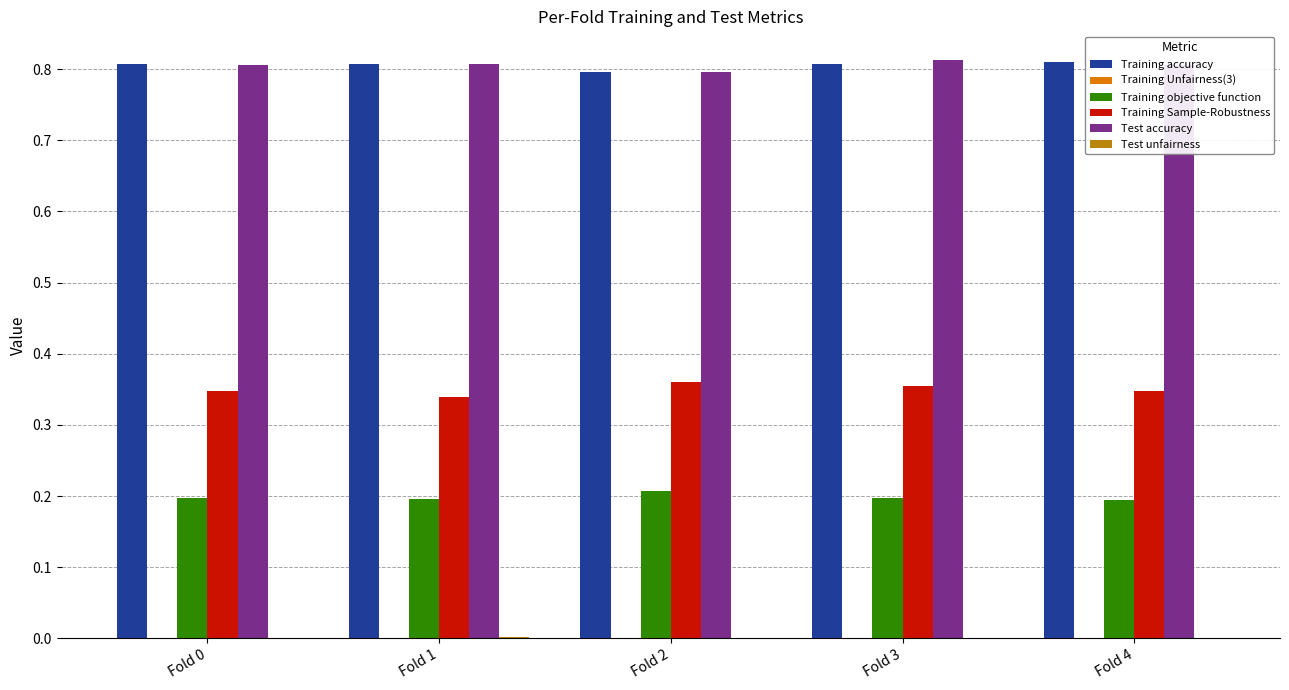

True or false: Training objective function has a value of 0.2 at Fold 2.

True